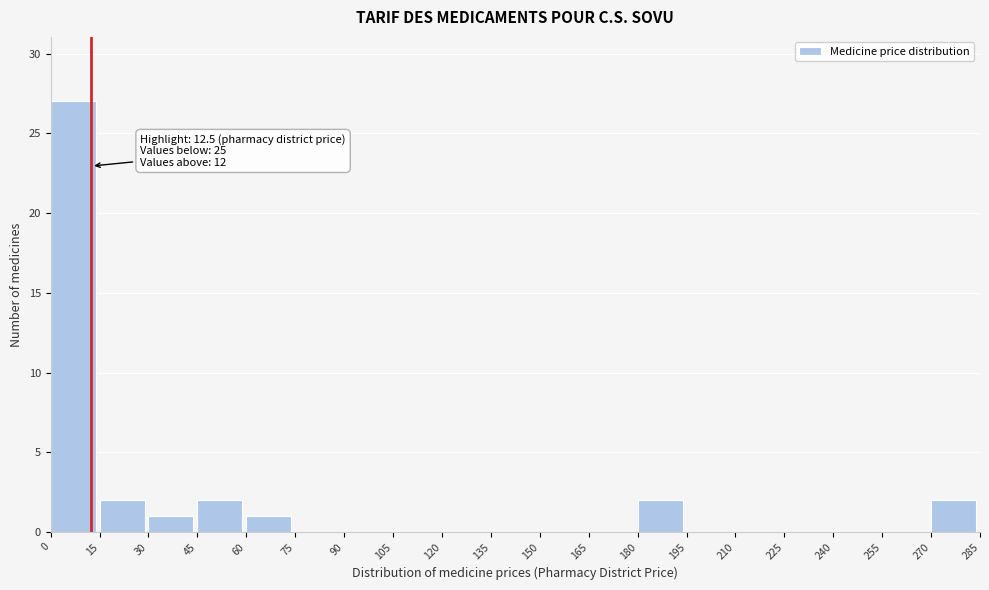

Which range on the x-axis has the tallest bar?

0 to 15